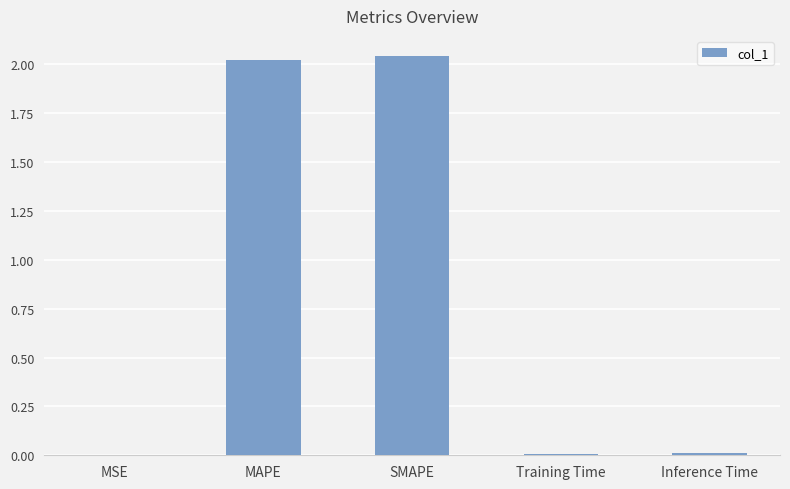

Which has a higher value, MSE or MAPE?

MAPE